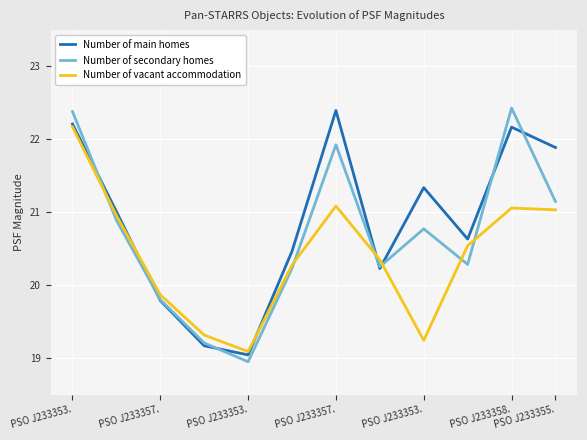

How many distinct data groups are displayed?

3